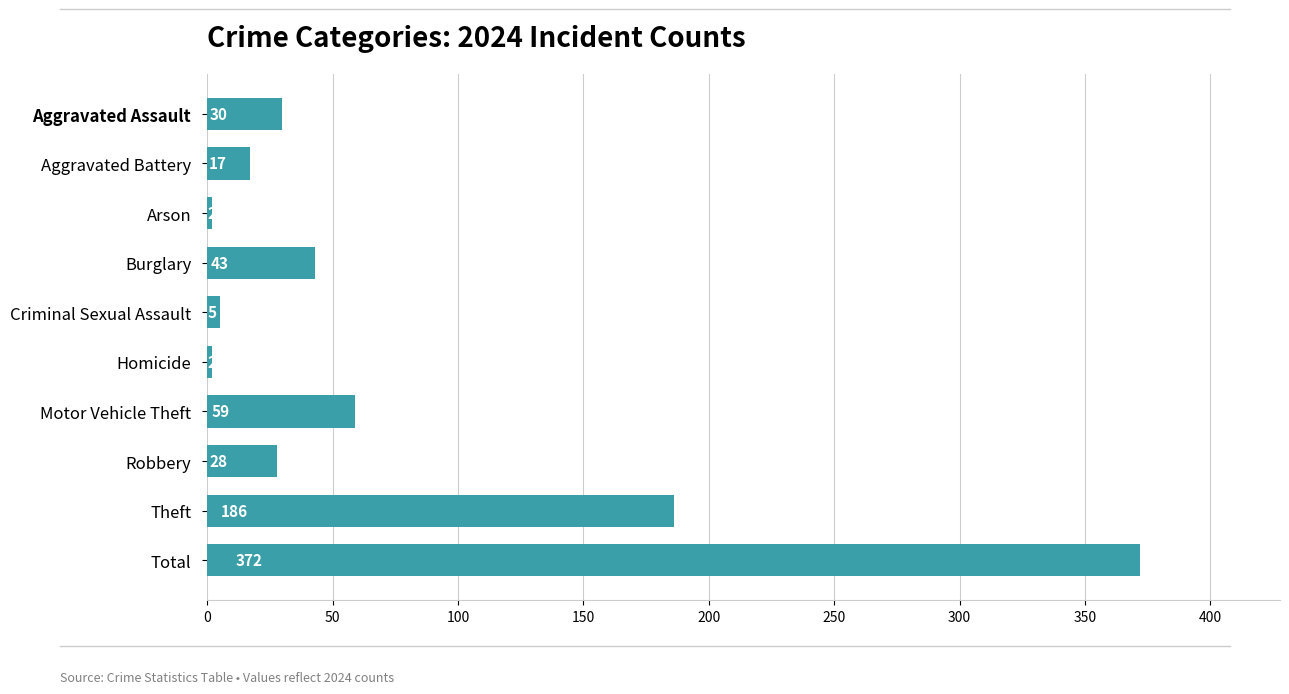

Reading top to bottom, list all the values displayed in this chart.

Aggravated Assault=30	Aggravated Battery=17	Arson=2	Burglary=43	Criminal Sexual Assault=5	Homicide=2	Motor Vehicle Theft=59	Robbery=28	Theft=186	Total=372